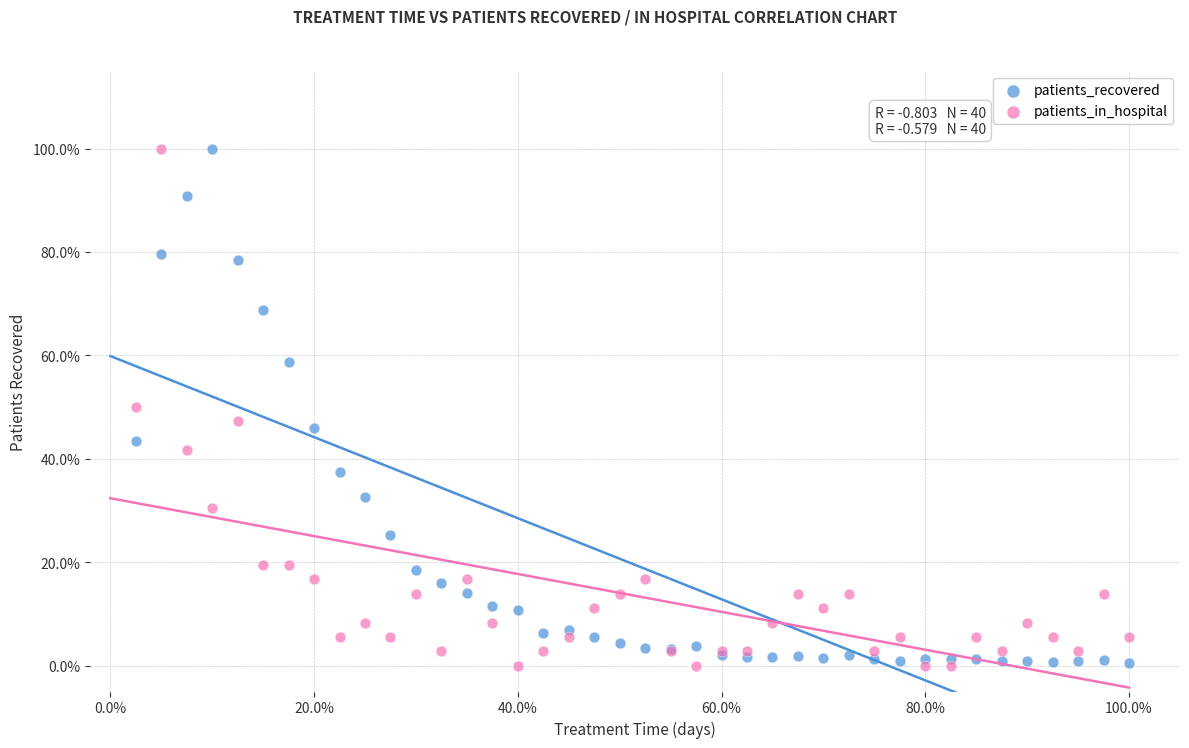

What are all the series names shown in the legend?

patients_recovered, patients_in_hospital